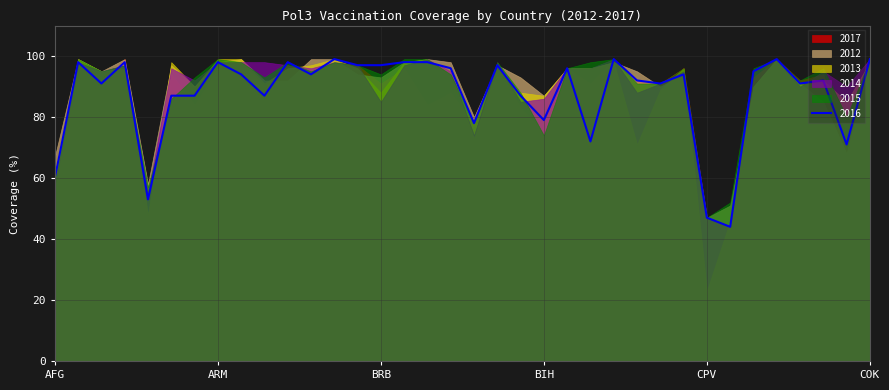

At which label does 2017 reach its peak?

ALB